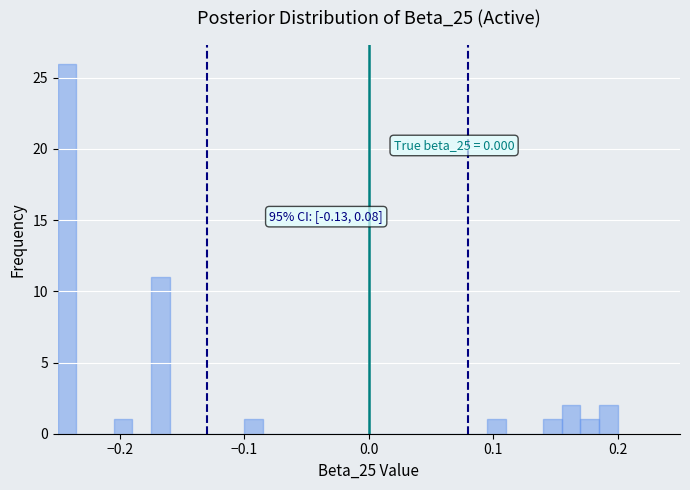

Around what value on the x-axis is the tallest bar? Give the approximate position of its centre, as read against the axis.

-0.24